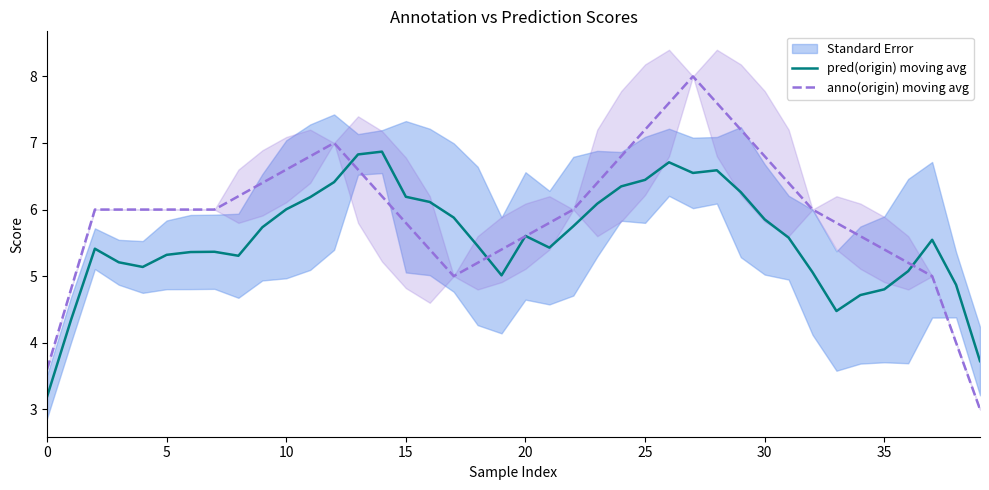

The value of anno(origin) moving avg at 39 is 3.0. True or false?

True